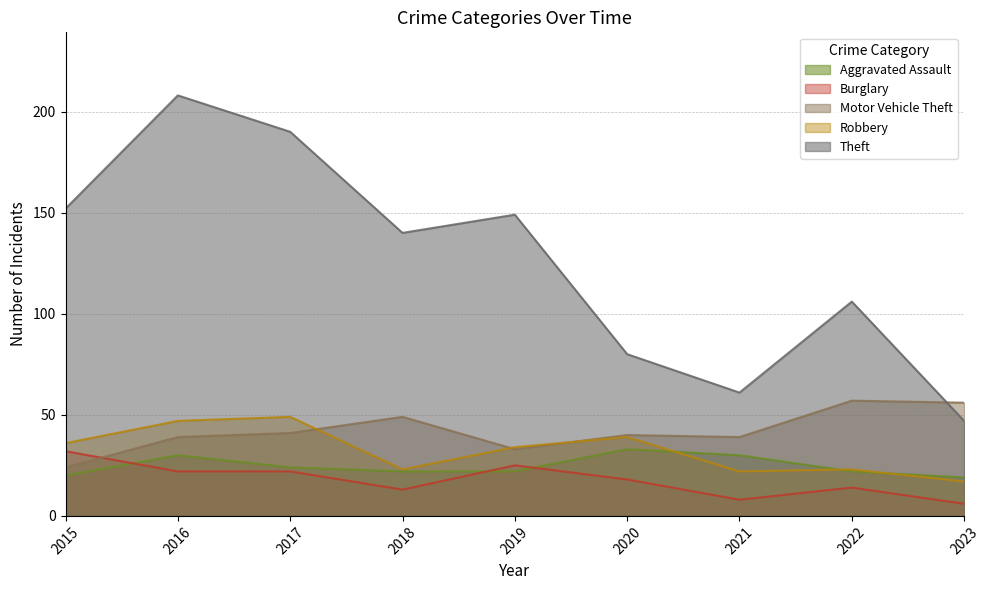

Is it true that Burglary equals 13 at 2021?

False